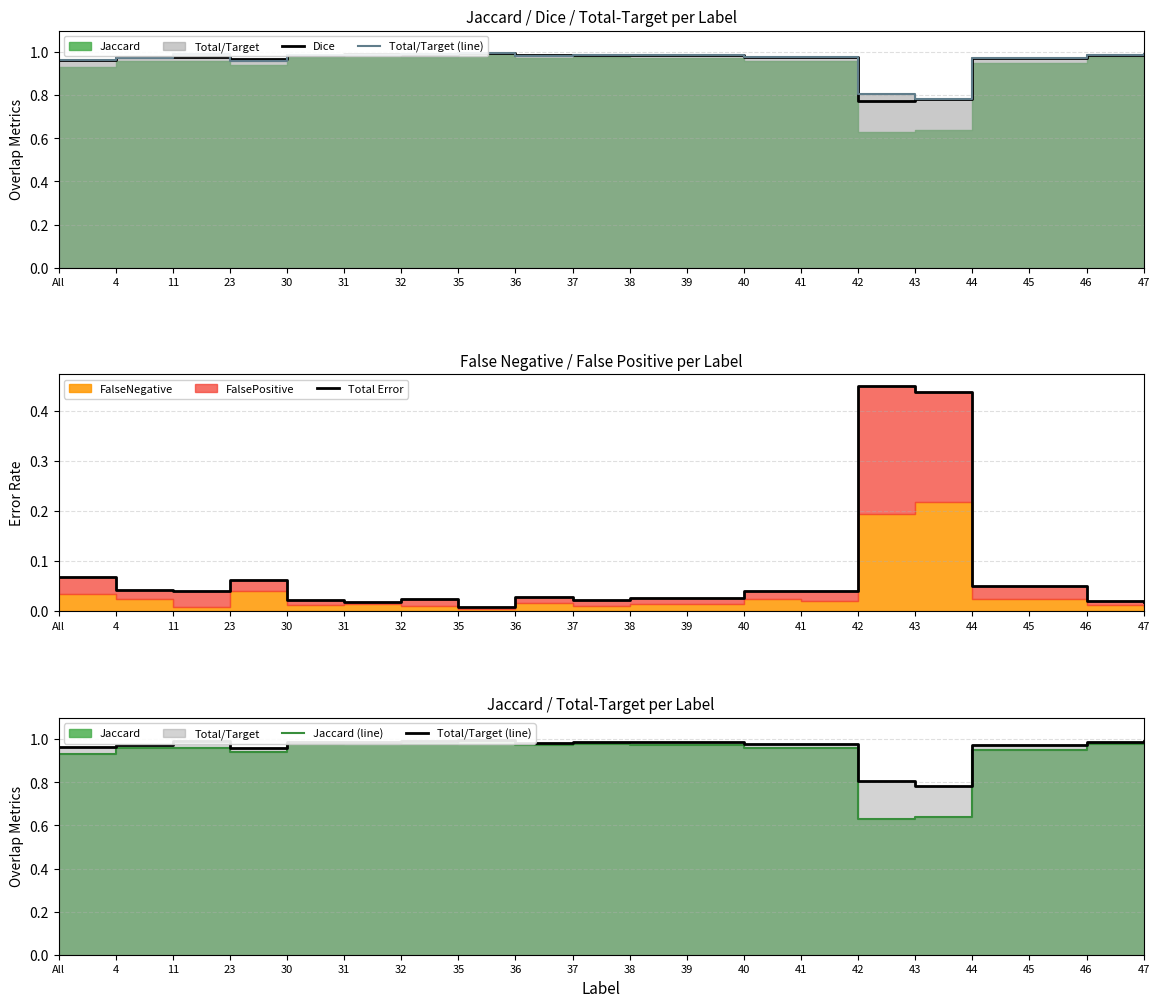

What is the label of the 14th point from the right?

32